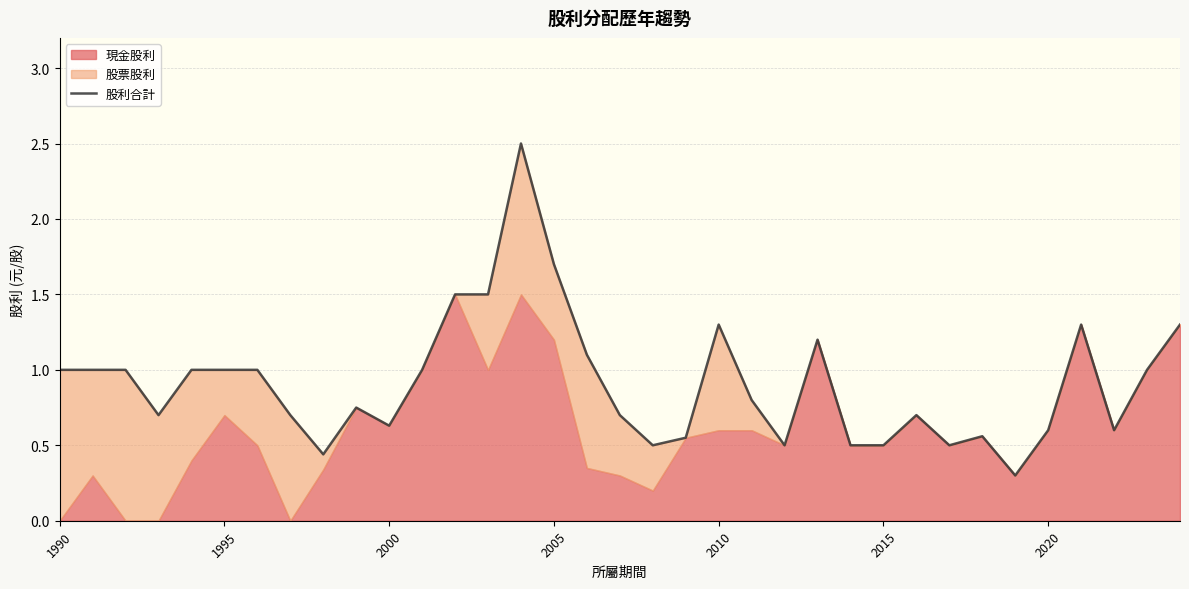

How many categories are shown in the chart?

35